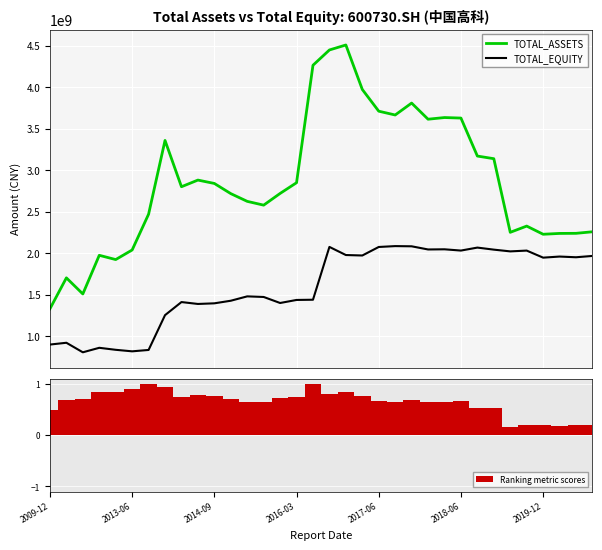

What is the sum of all Ranking metric scores values?

21.8